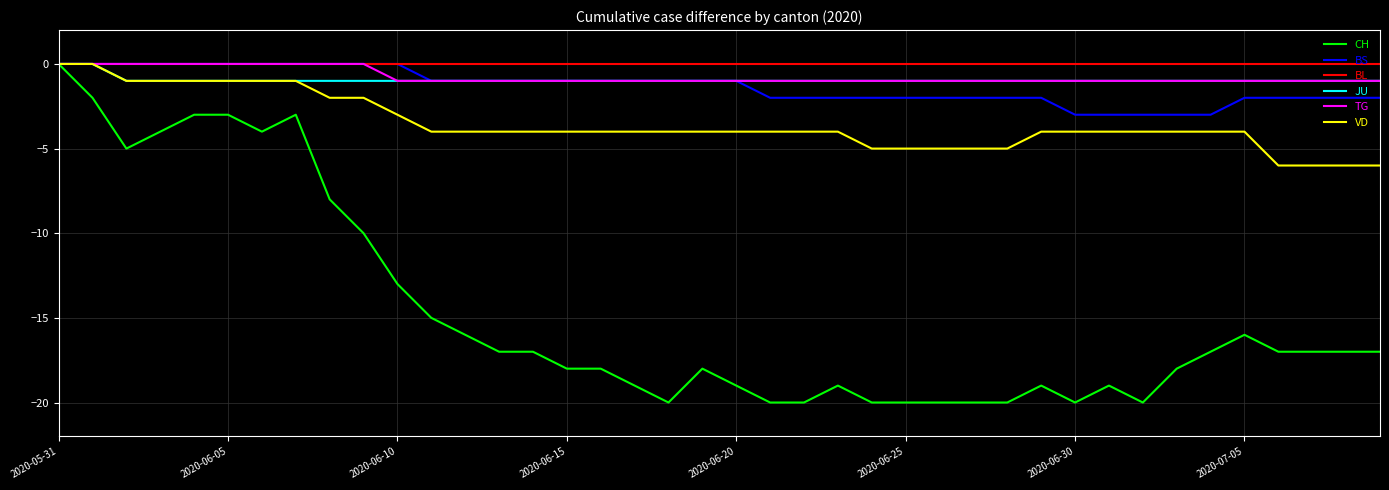

What is the difference between the maximum and minimum values in the JU series?

1